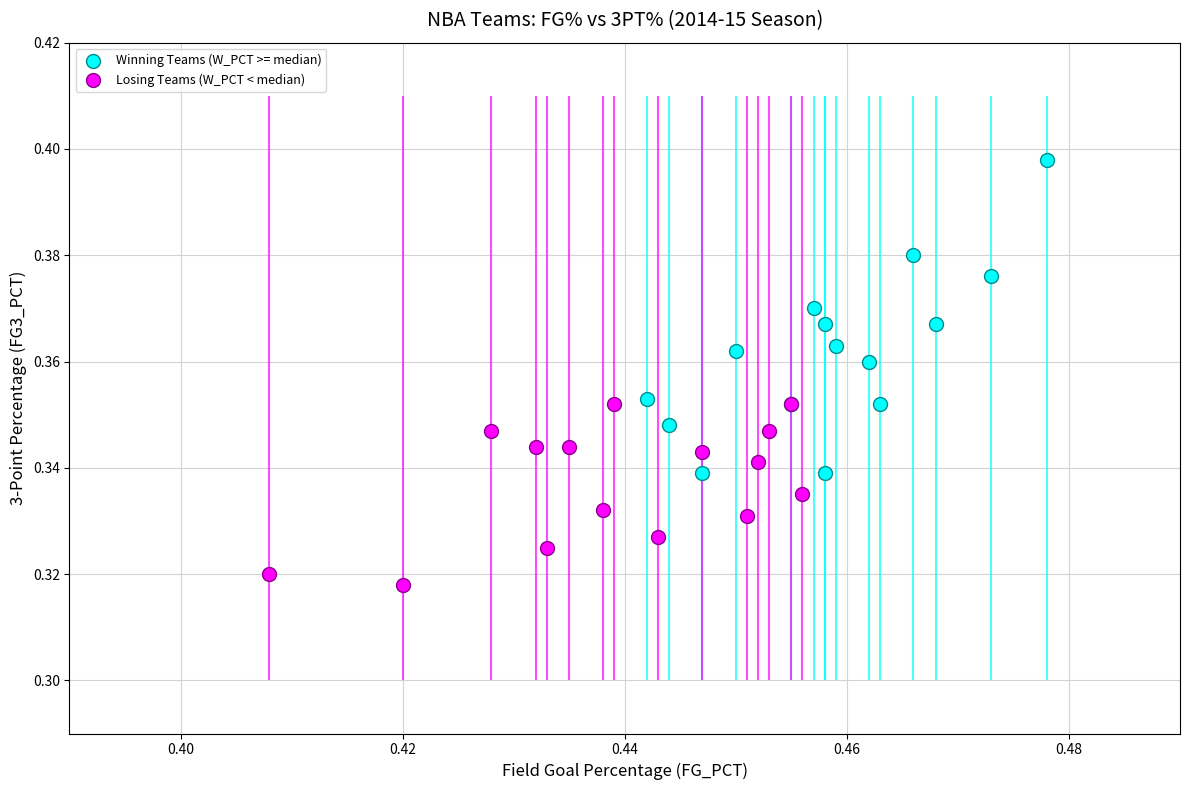

Which series reaches the minimum Y coordinate?

Losing Teams (W_PCT < median)